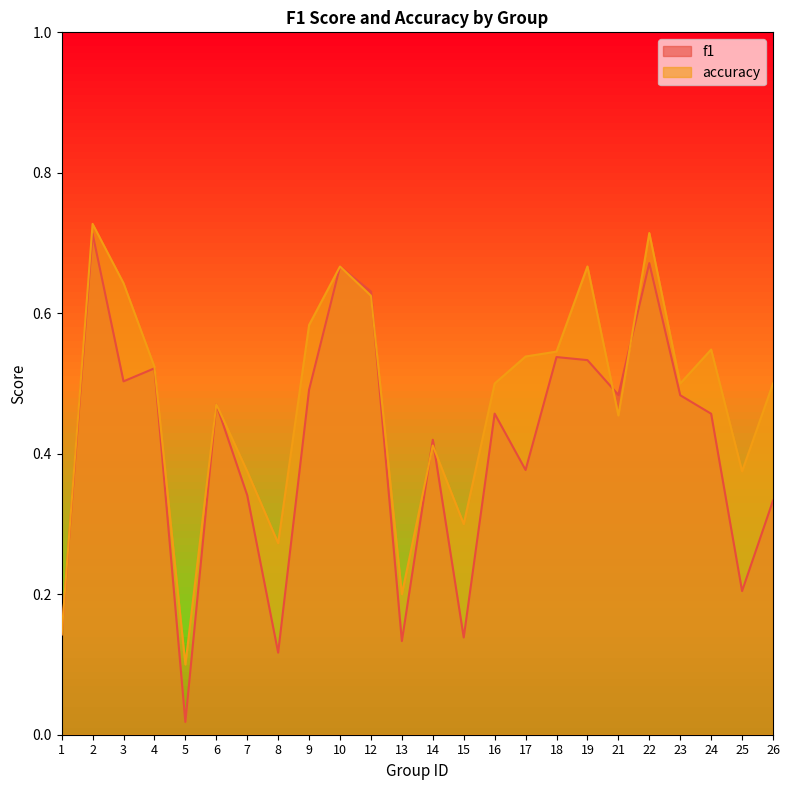

What is the difference between the maximum and minimum values in the accuracy series?

0.6